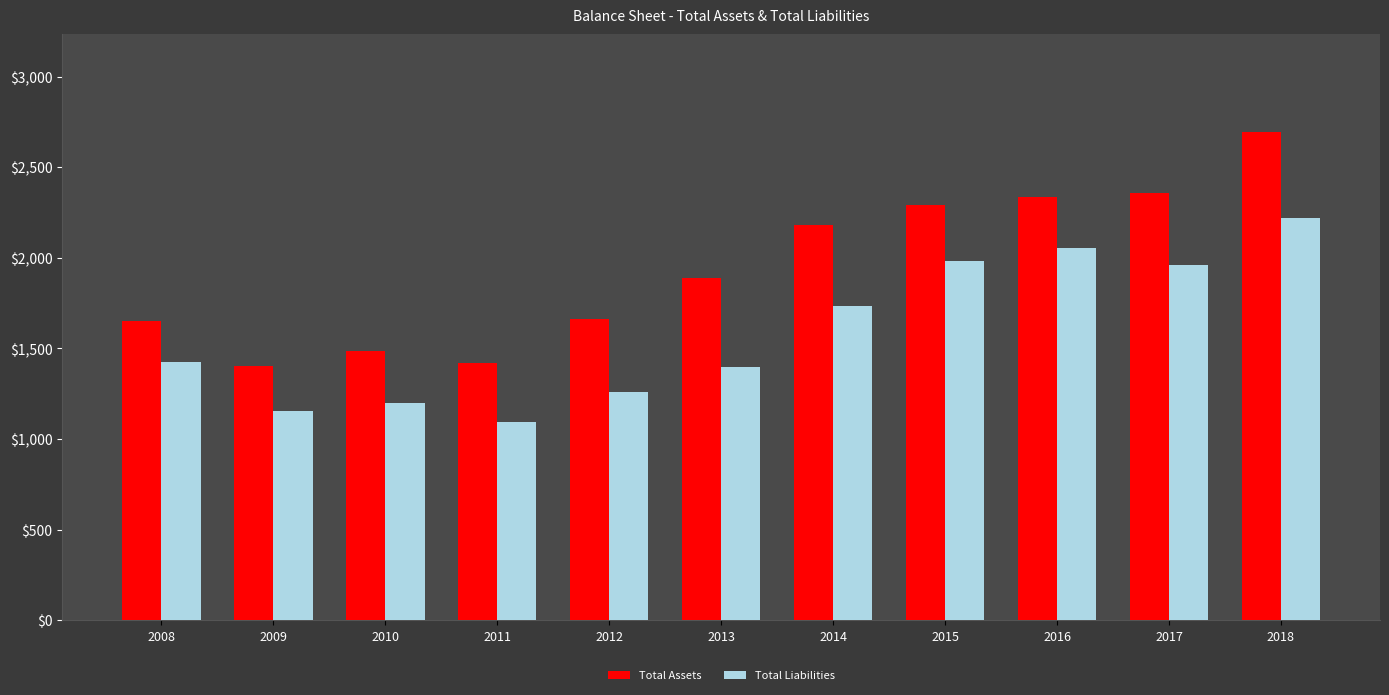

What is the smallest value displayed?

1093